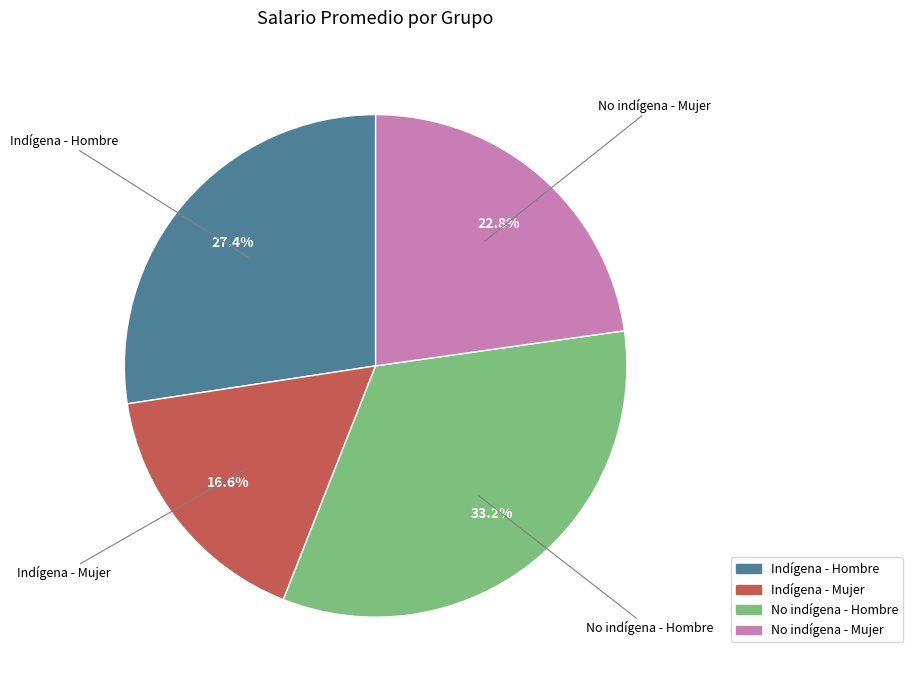

To the nearest percent, what is the difference between the Indígena - Hombre and No indígena - Mujer slice percentages?

5%